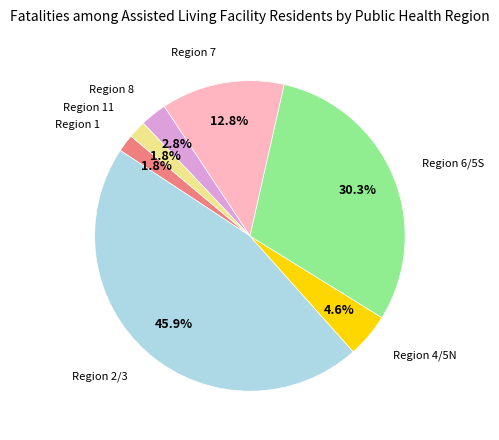

Count the number of slices in the pie.

7